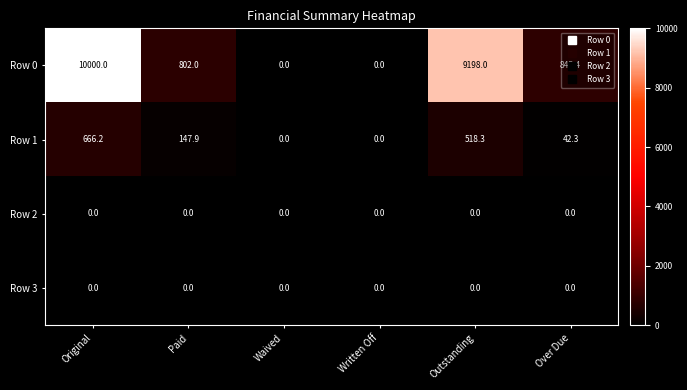

The value of Row 3 at Written Off is 0.0. True or false?

True